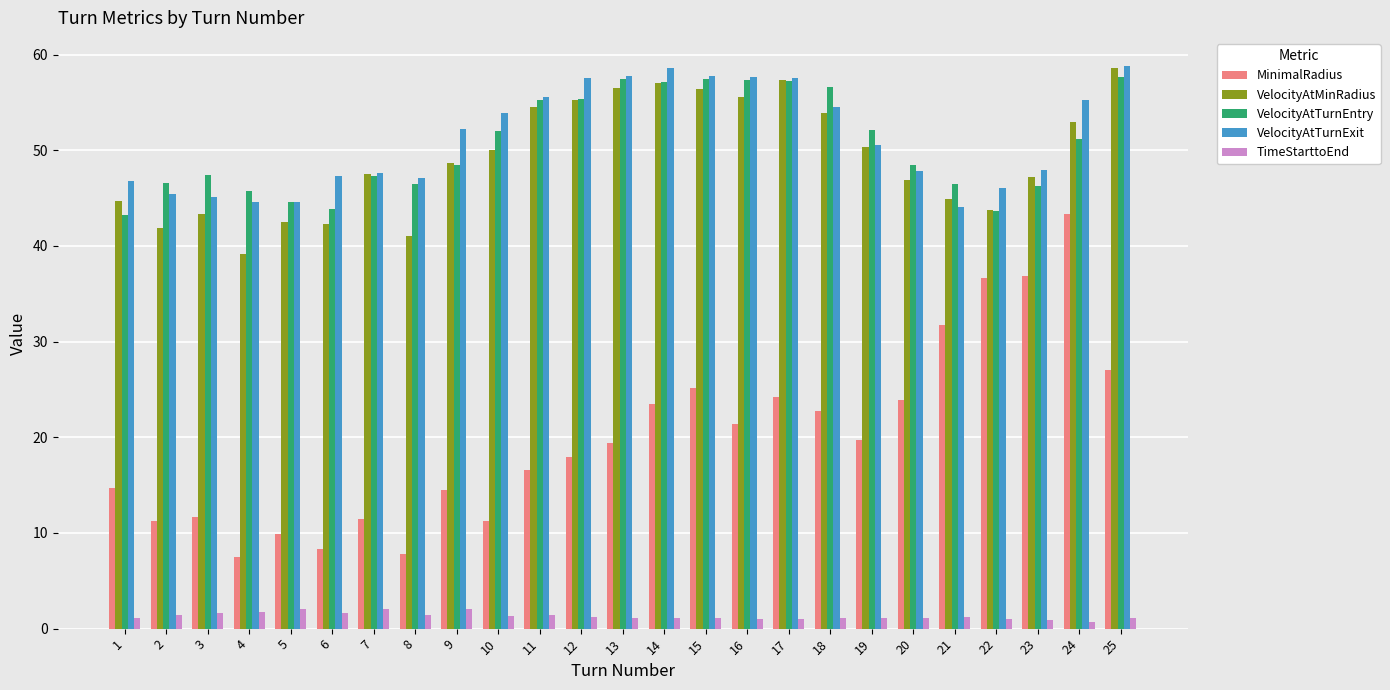

At which label is MinimalRadius closest to 25?

15